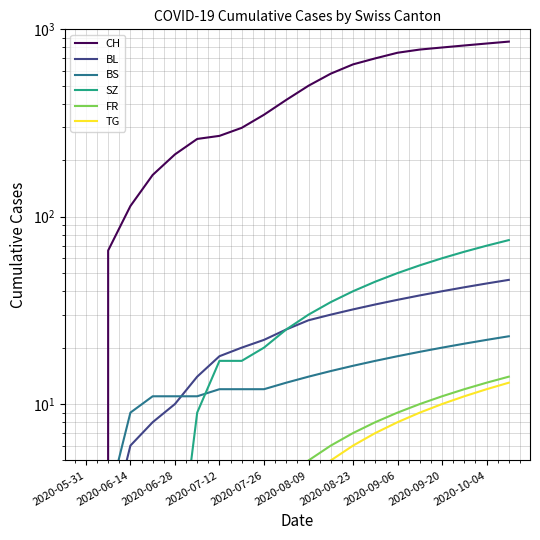

Rank the series at 19 from lowest to highest value.

TG, FR, BS, BL, SZ, CH